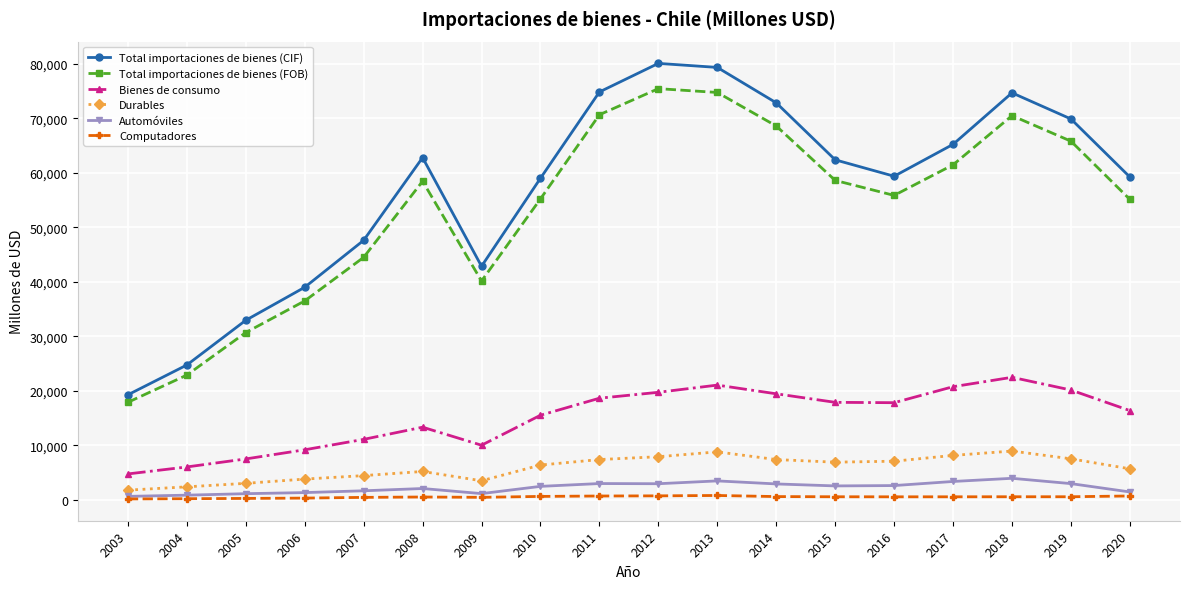

The value of Bienes de consumo at 2005 is 7472. True or false?

True